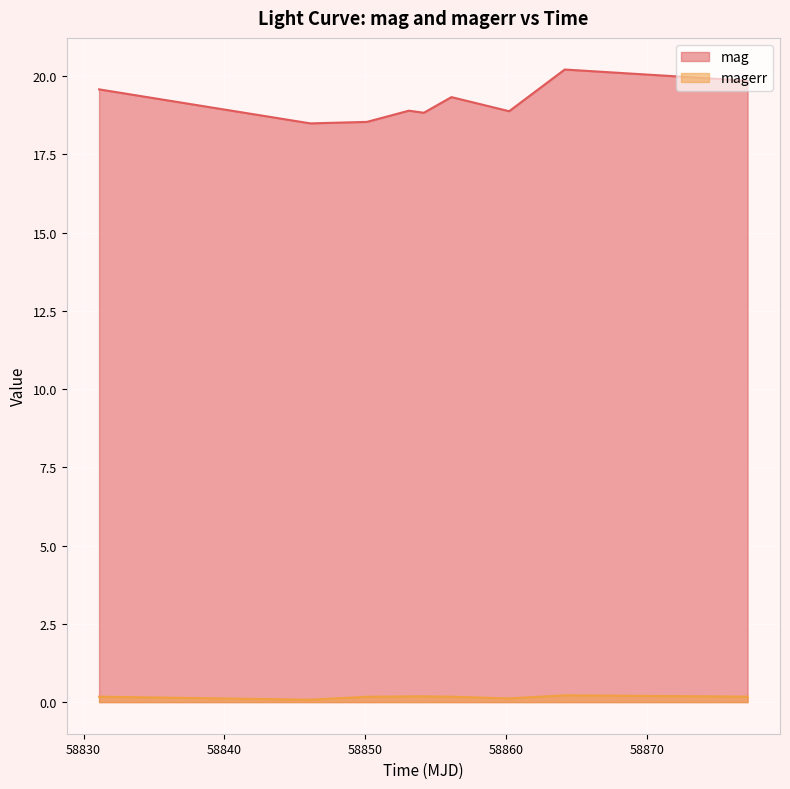

List the series in order of their peak value, lowest first.

magerr, mag